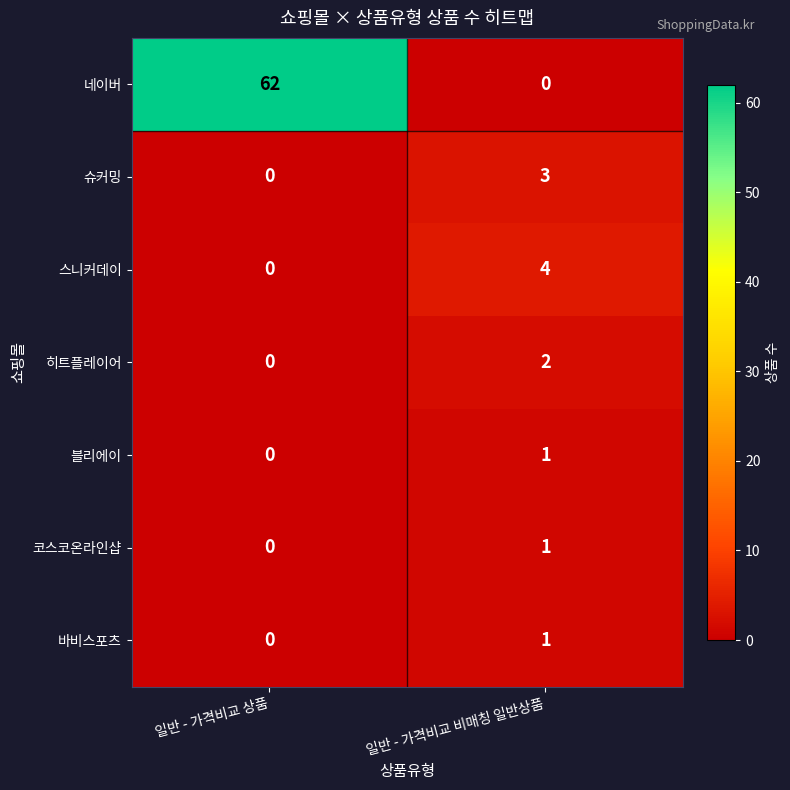

List the labels in order of 코스코온라인샵 value, largest first.

일반 - 가격비교 비매칭 일반상품, 일반 - 가격비교 상품